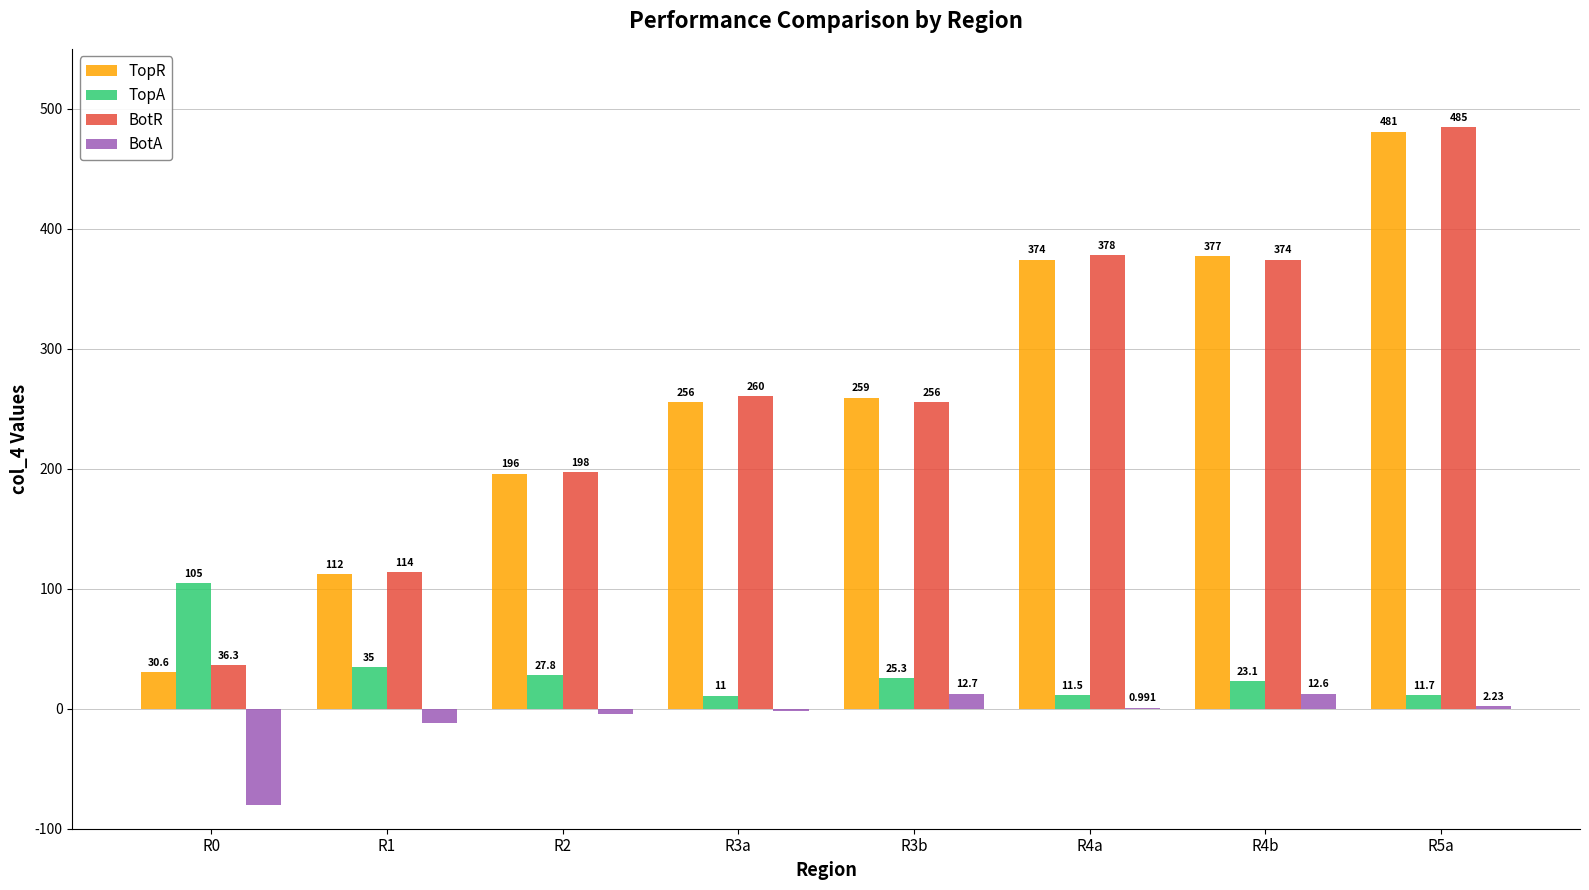

The value of BotR at R4b is 374.4. True or false?

True